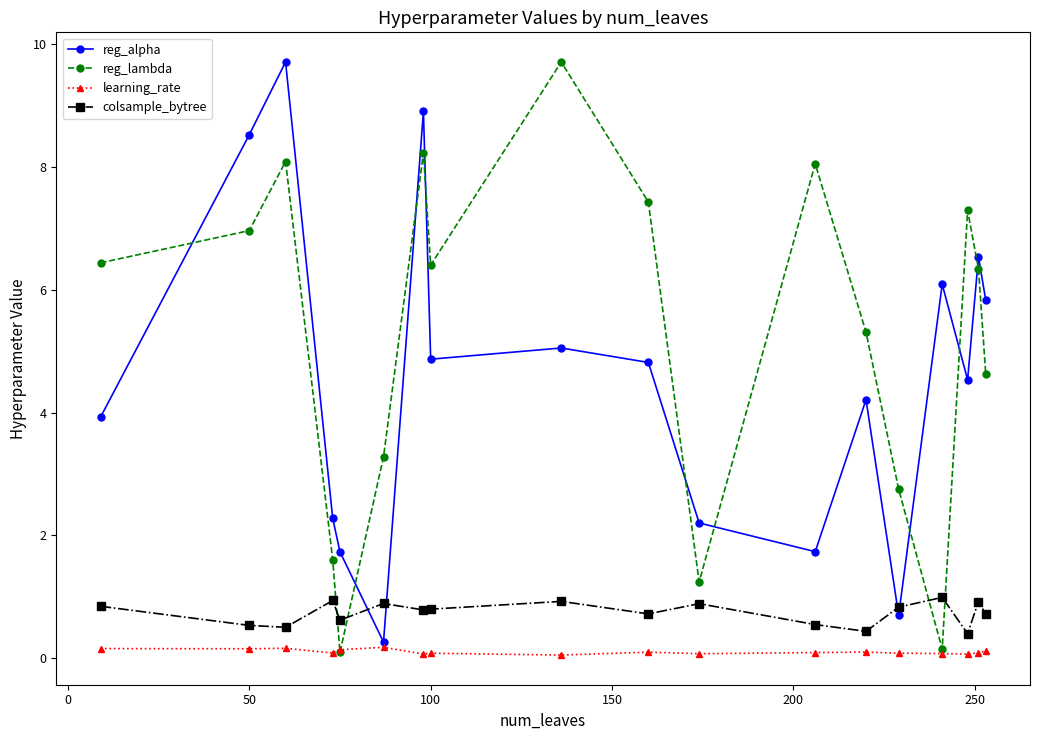

What is the difference between the maximum and second lowest values in the reg_alpha series?

9.0